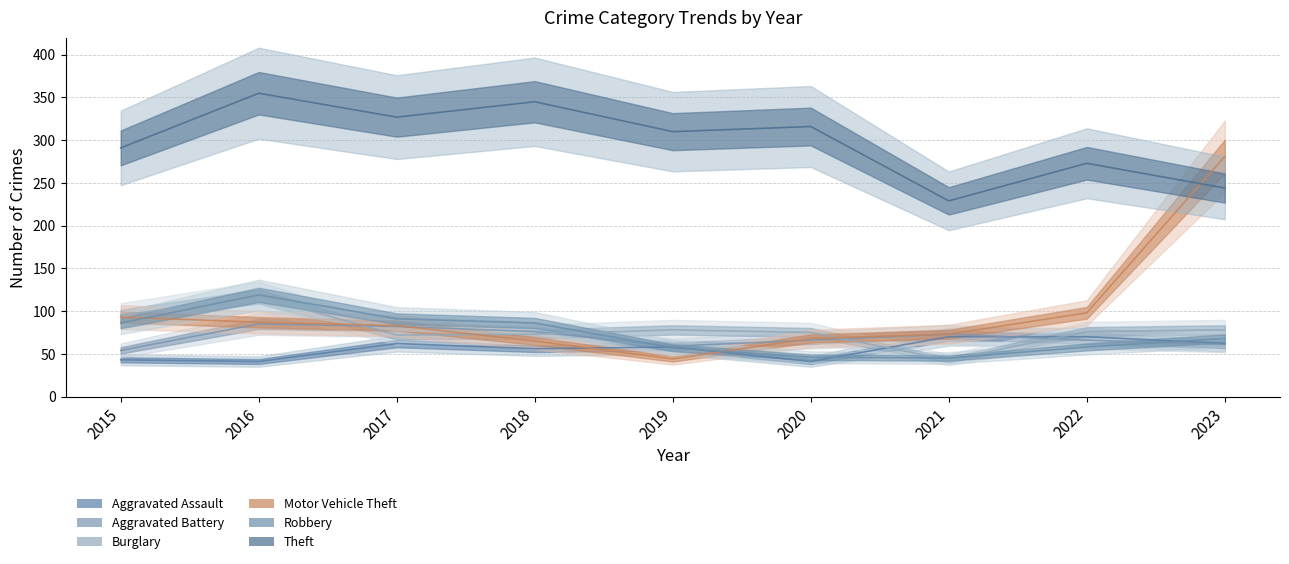

What is the sum of the Theft values at 2019 and 2022?

583